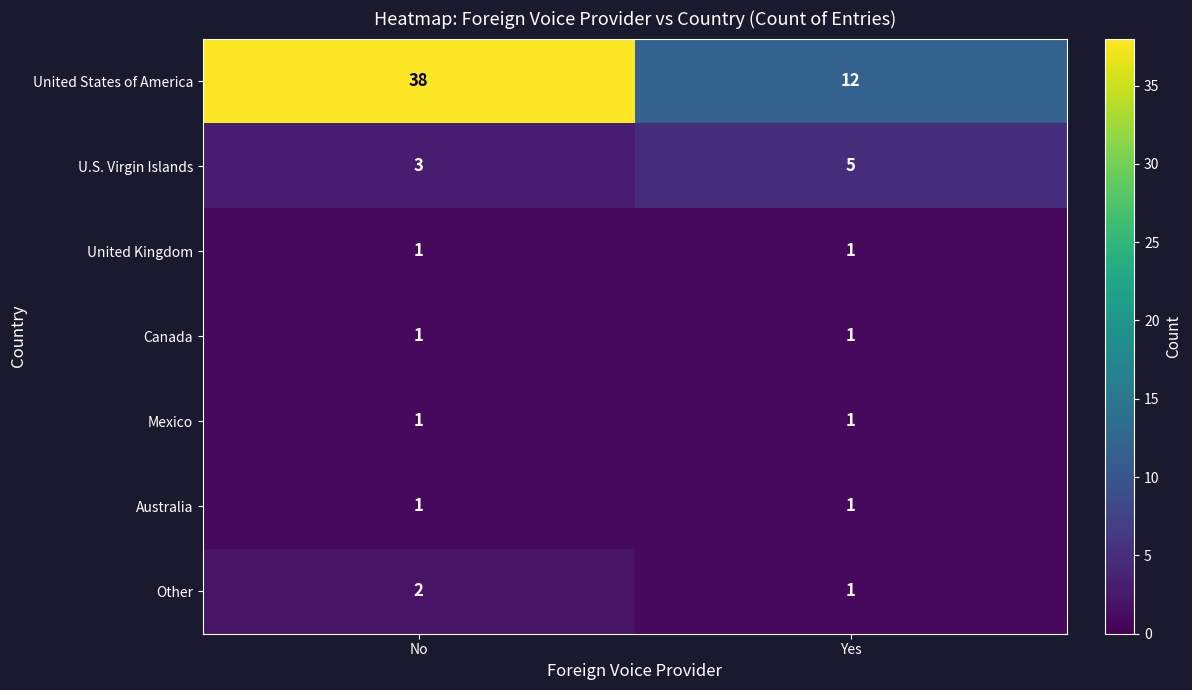

True or false: Other has a value of 3 at No.

False